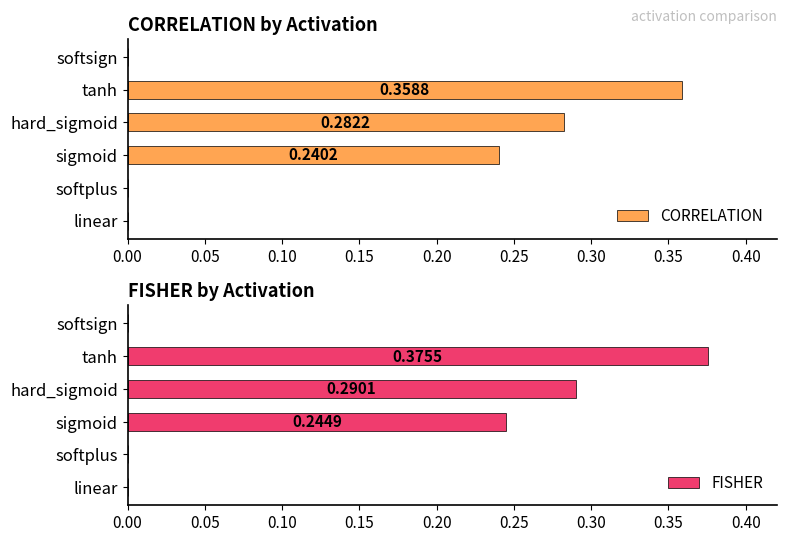

What is the maximum value shown in the chart?

0.4